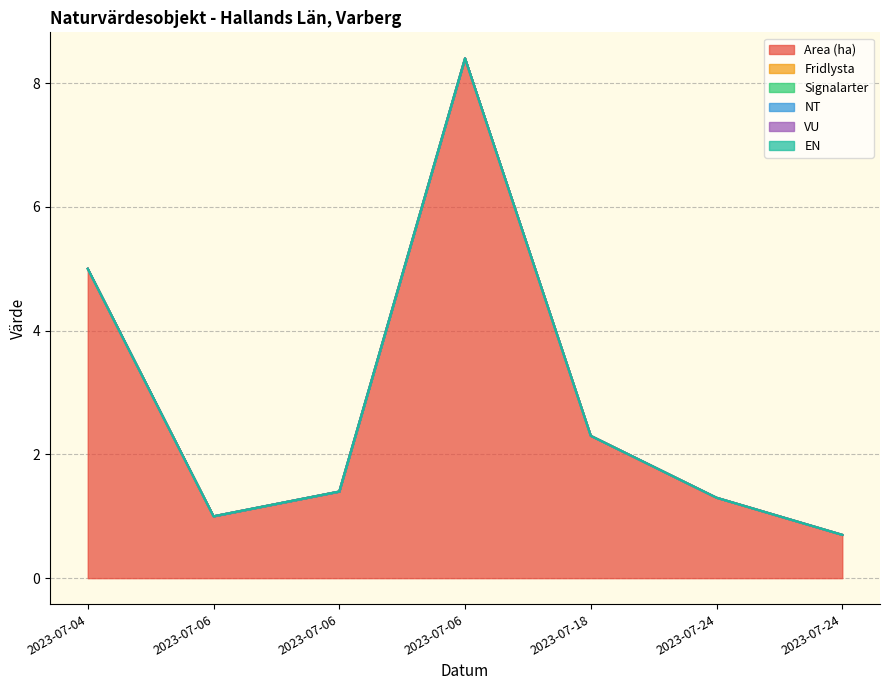

True or false: EN and NT cross at least once.

False